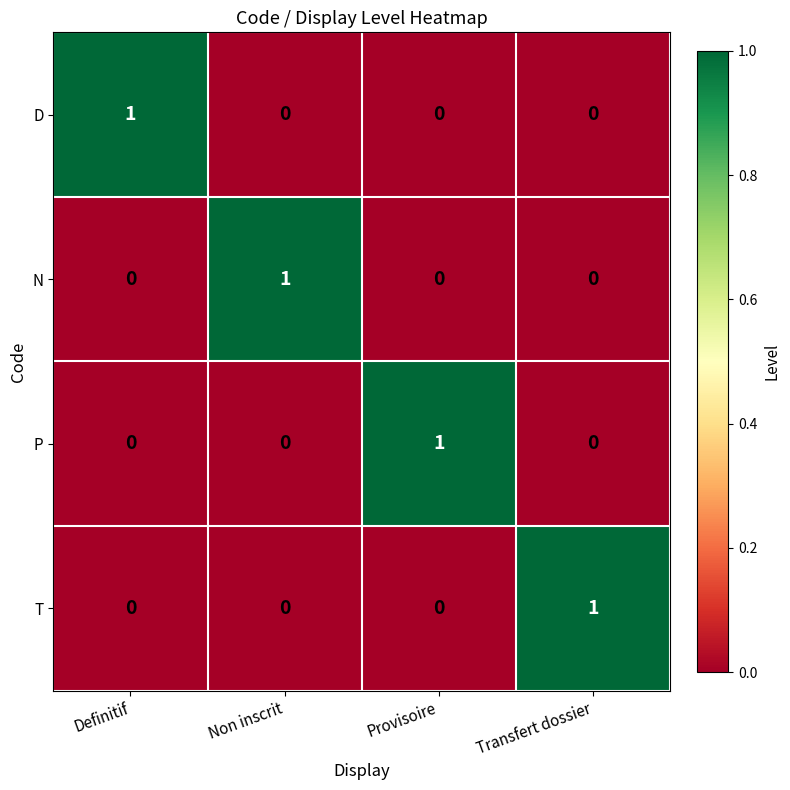

Count the N values in the range 0 to 1.

4